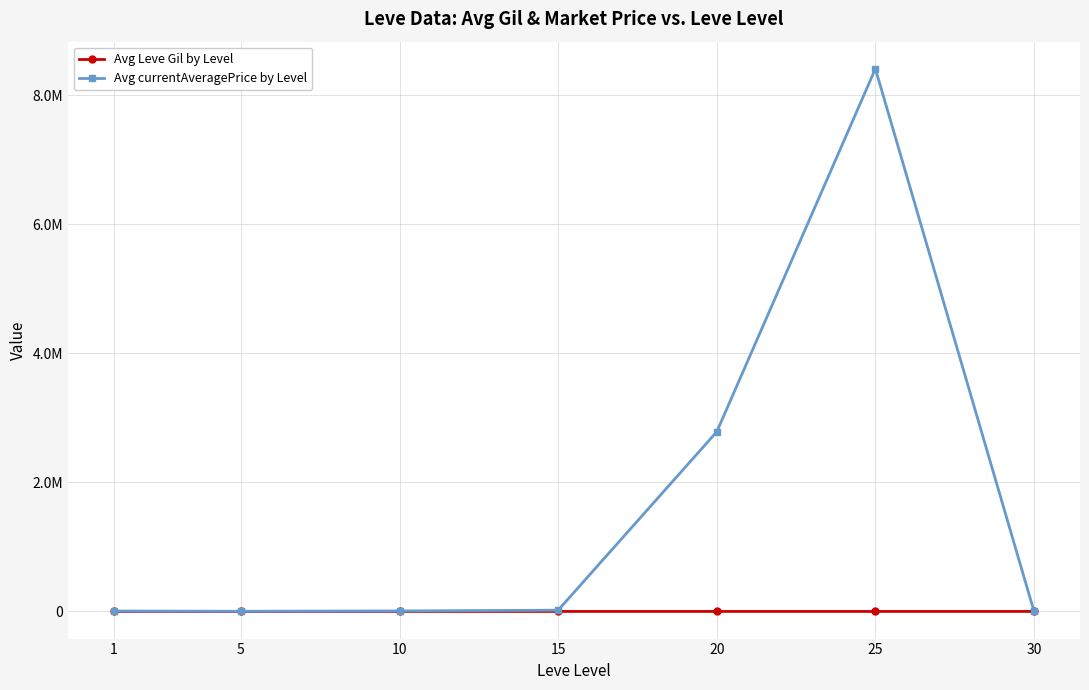

What is the difference between the second highest and minimum values in the Avg currentAveragePrice by Level series?

2783783.4